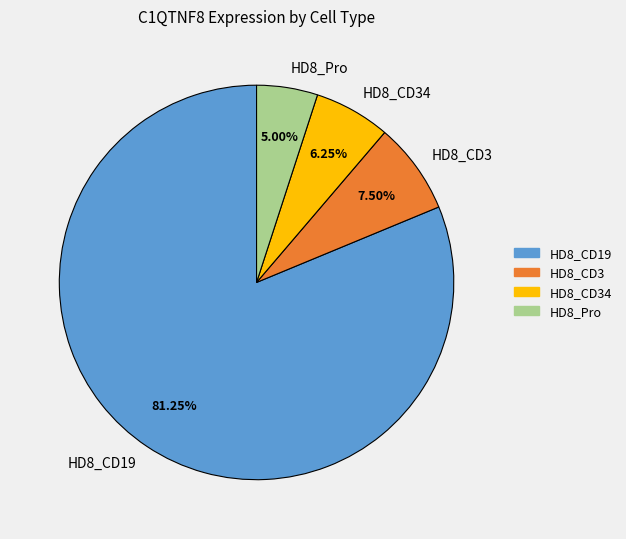

What is the ratio of the value at HD8_CD3 to the value at HD8_Pro?

1.5